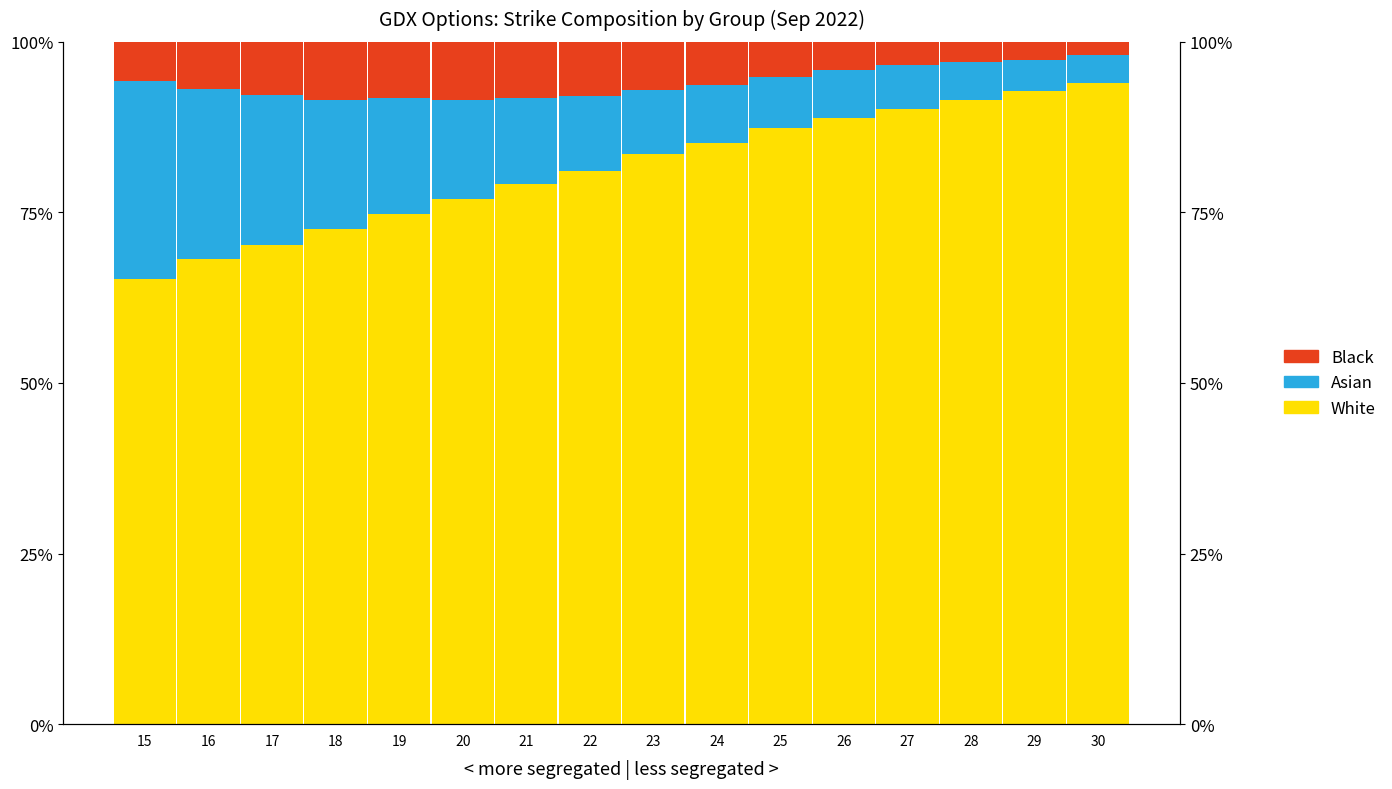

What is the sum of all Asian values?

2.0